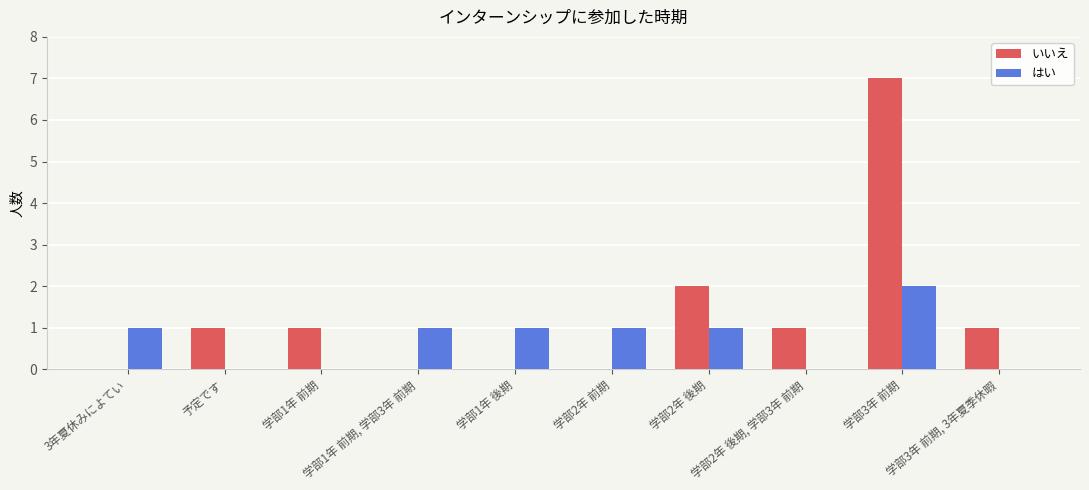

What is the sum of all はい values?

7